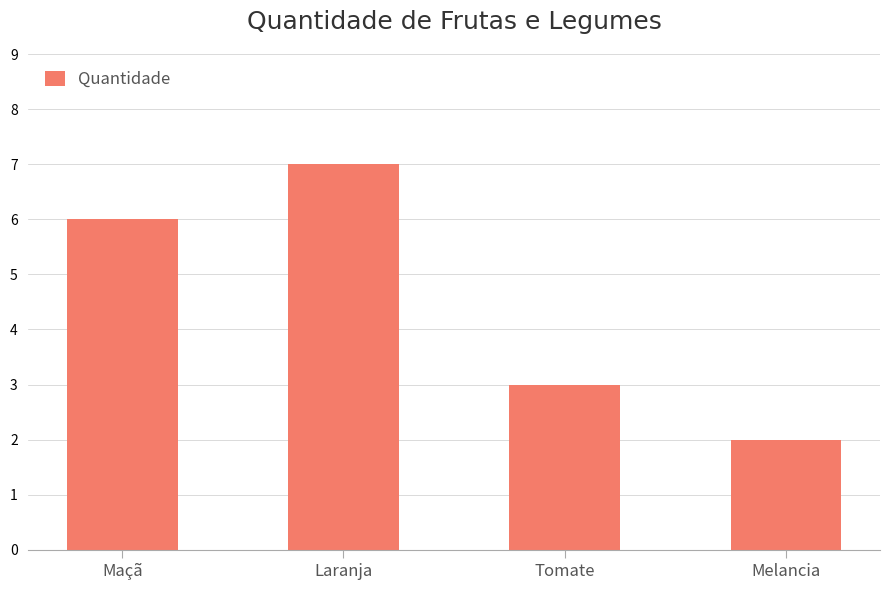

At which category does the chart reach its peak across all series?

Laranja